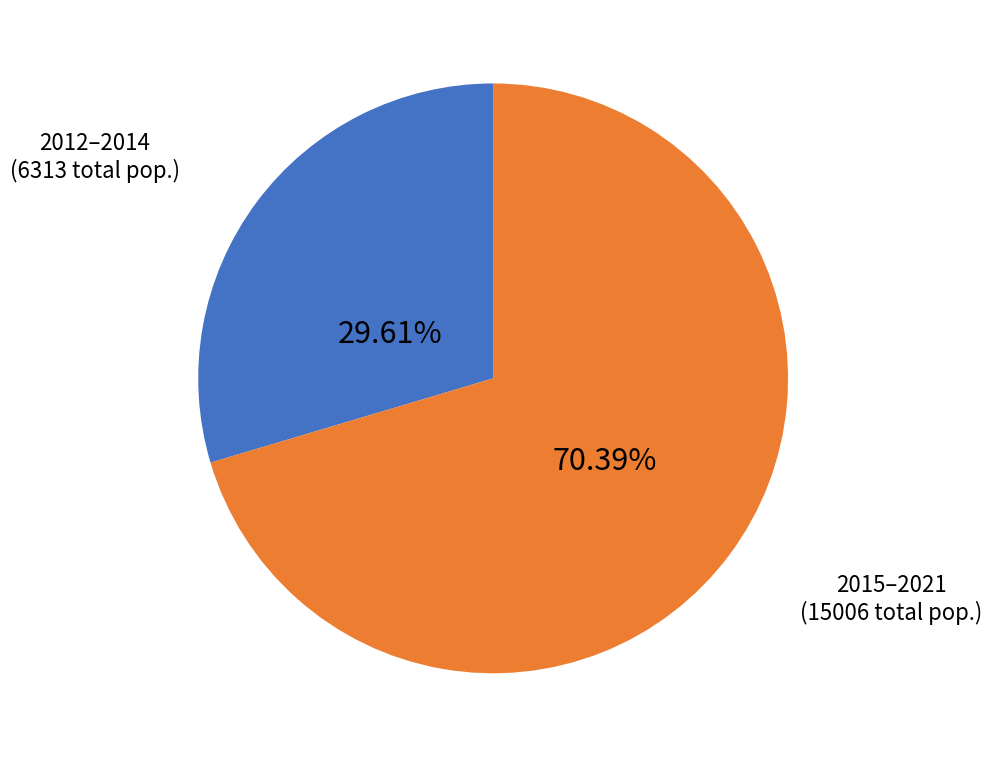

Does any single category account for the majority?

Yes